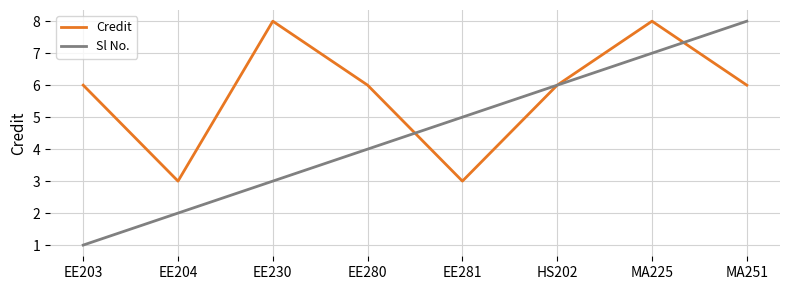

The Credit series shows 14 at MA225. True or false?

False